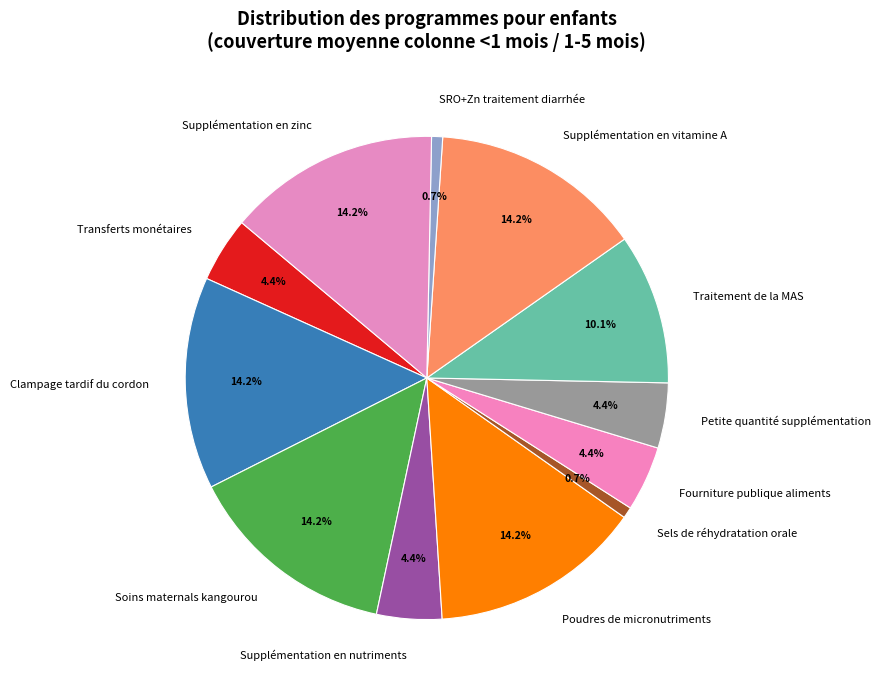

Between SRO+Zn traitement diarrhée and Fourniture publique aliments, which is larger?

Fourniture publique aliments